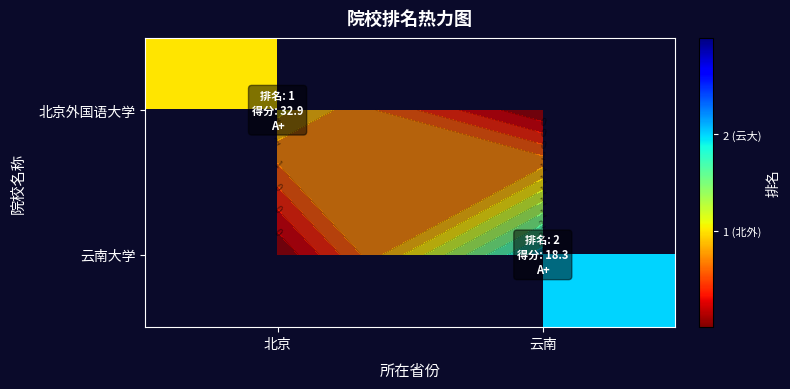

How many values in 北京外国语大学 are above zero?

1